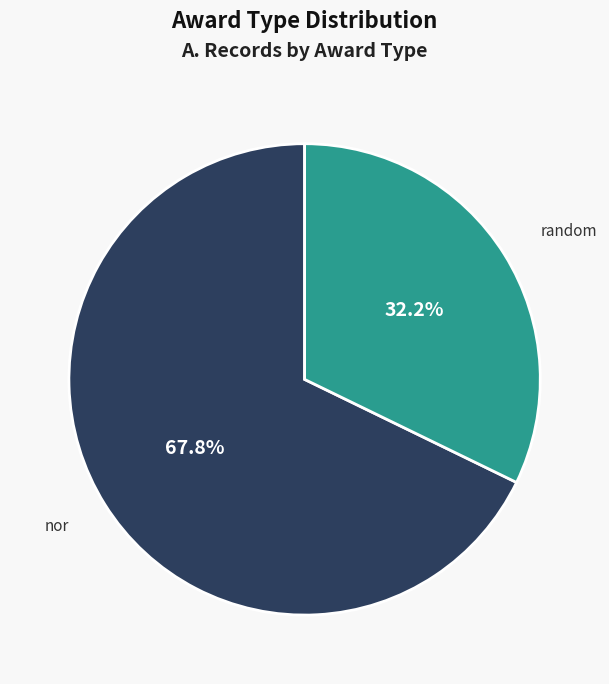

Which slice is the smallest?

random